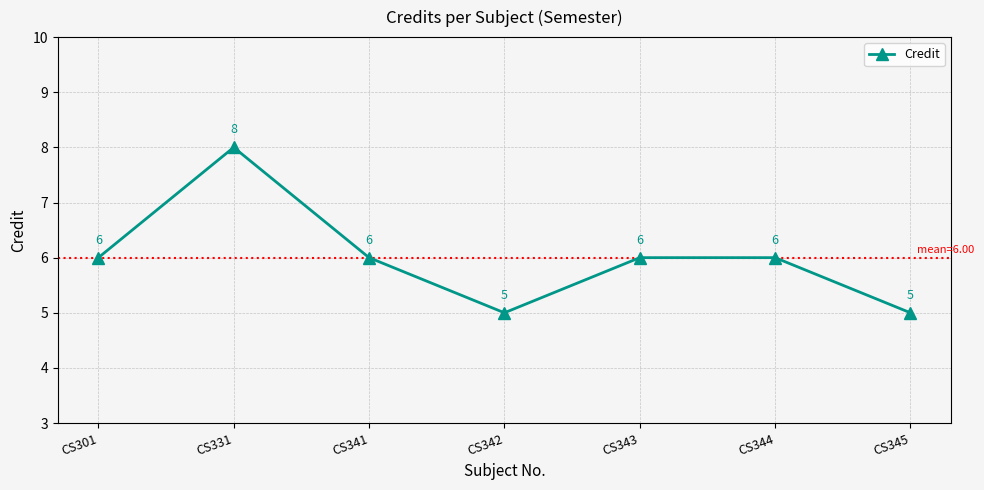

At which category does the chart reach its peak across all series?

CS331